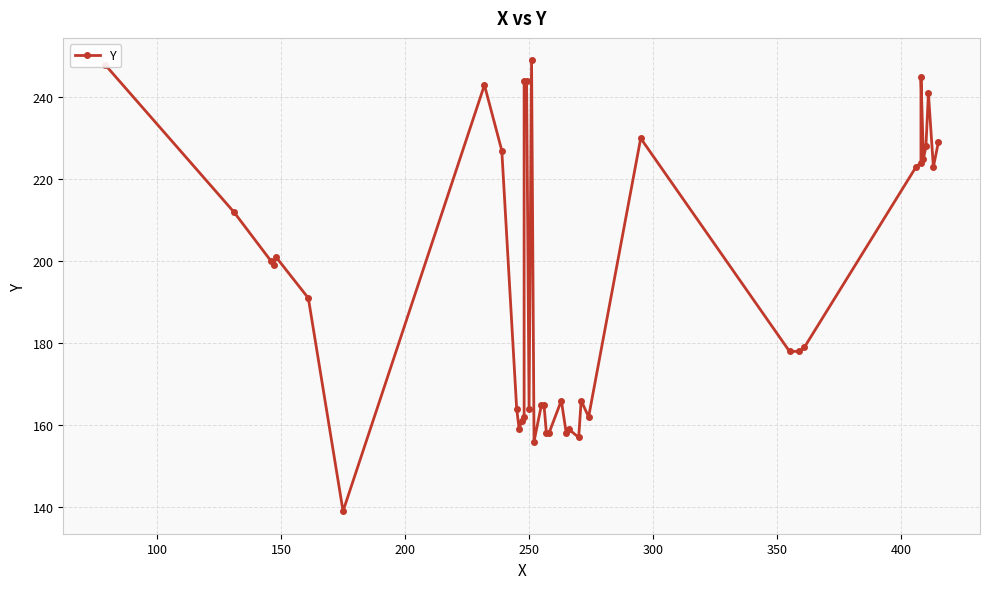

The chart shows a value of 357 at 200. True or false?

False